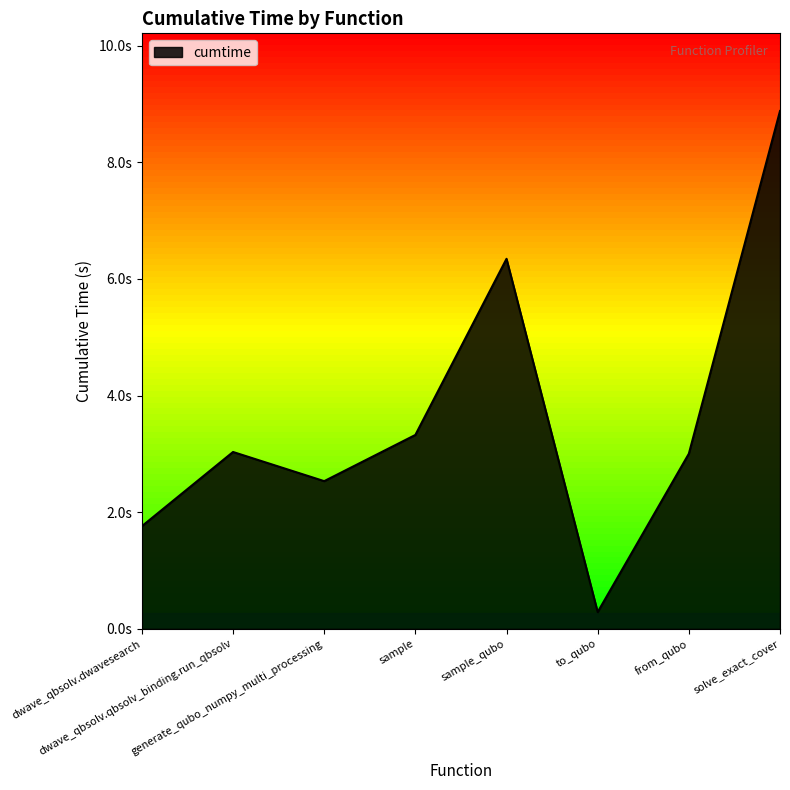

Reading right to left, extract all data points from this chart.

solve_exact_cover=8.9	from_qubo=3.0	to_qubo=0.3	sample_qubo=6.3	sample=3.3	generate_qubo_numpy_multi_processing=2.5	dwave_qbsolv.qbsolv_binding.run_qbsolv=3.0	dwave_qbsolv.dwavesearch=1.8